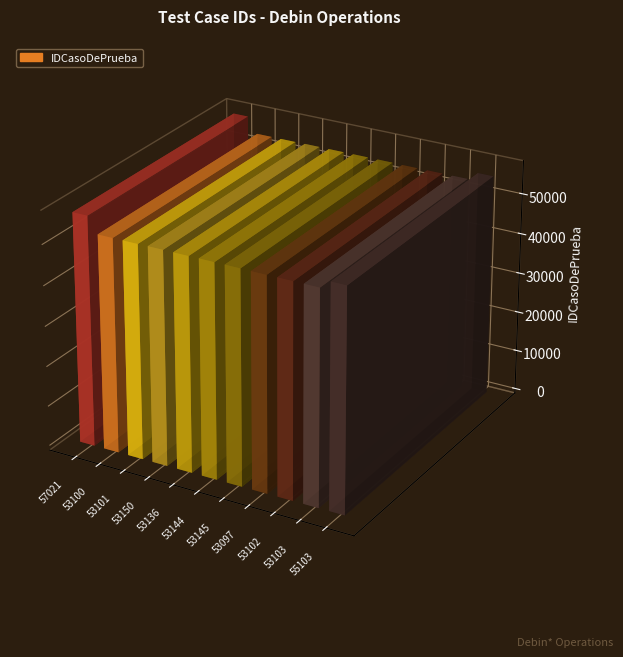

Count the number of data series in this chart.

1